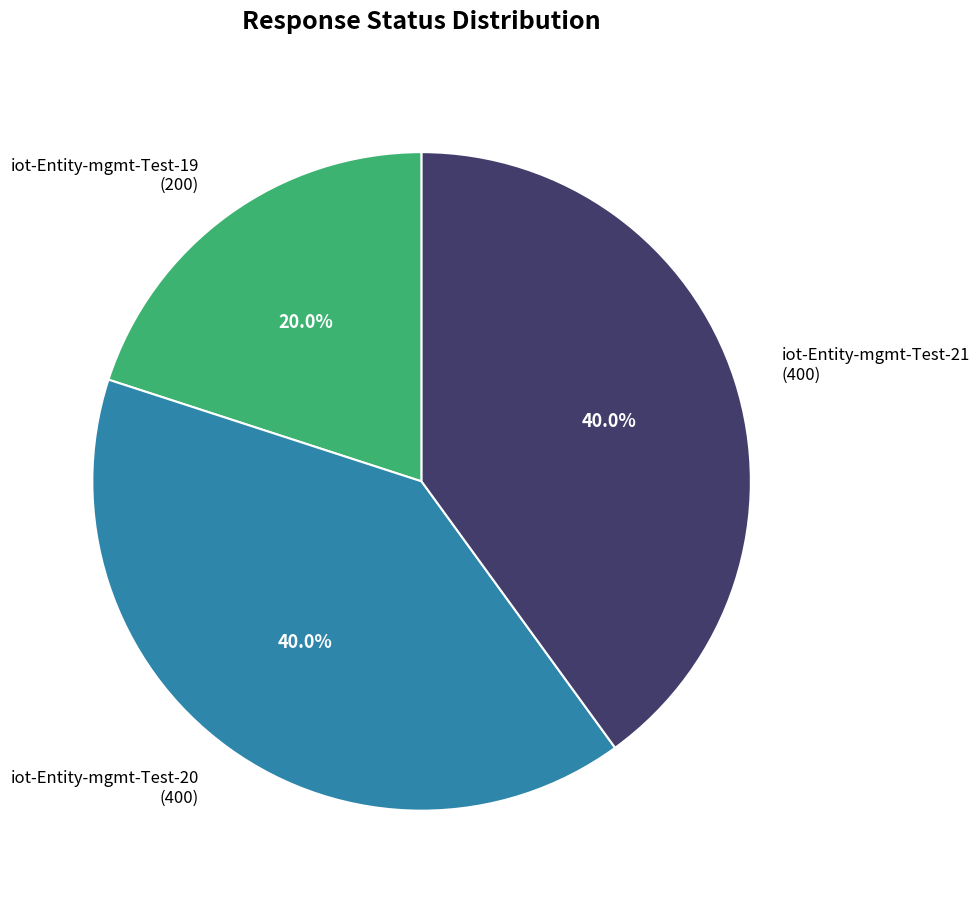

Combined, do iot-Entity-mgmt-Test-21 and iot-Entity-mgmt-Test-20 account for over 50%?

Yes